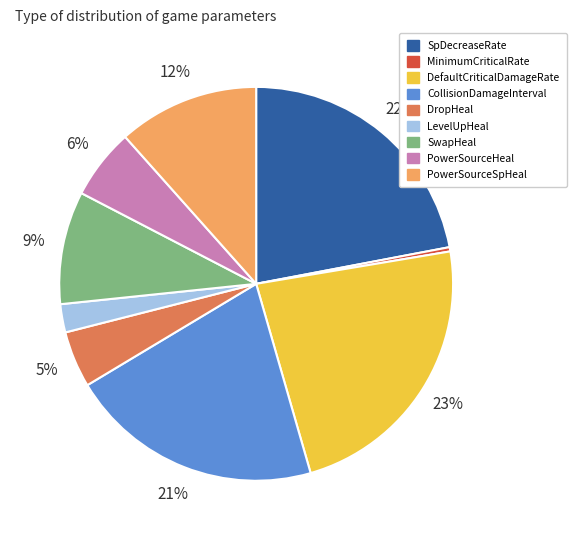

Rank the categories by value from highest to lowest.

DefaultCriticalDamageRate, SpDecreaseRate, CollisionDamageInterval, PowerSourceSpHeal, SwapHeal, PowerSourceHeal, DropHeal, LevelUpHeal, MinimumCriticalRate